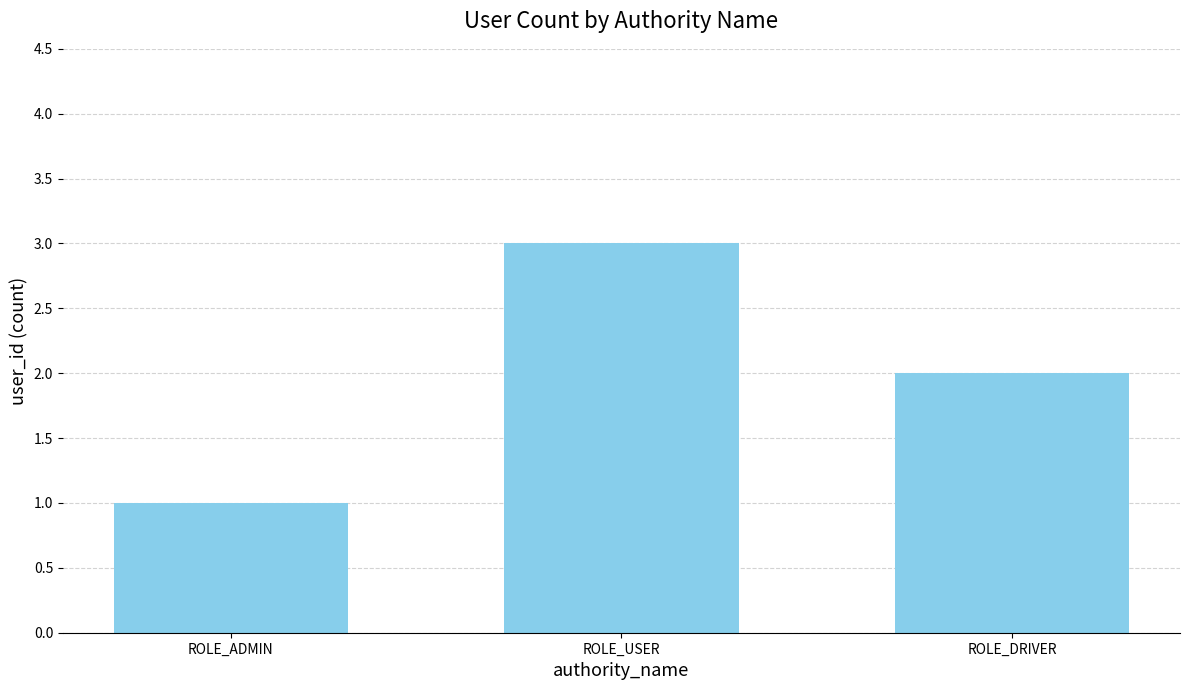

True or false: the data shows 1 at ROLE_ADMIN.

True